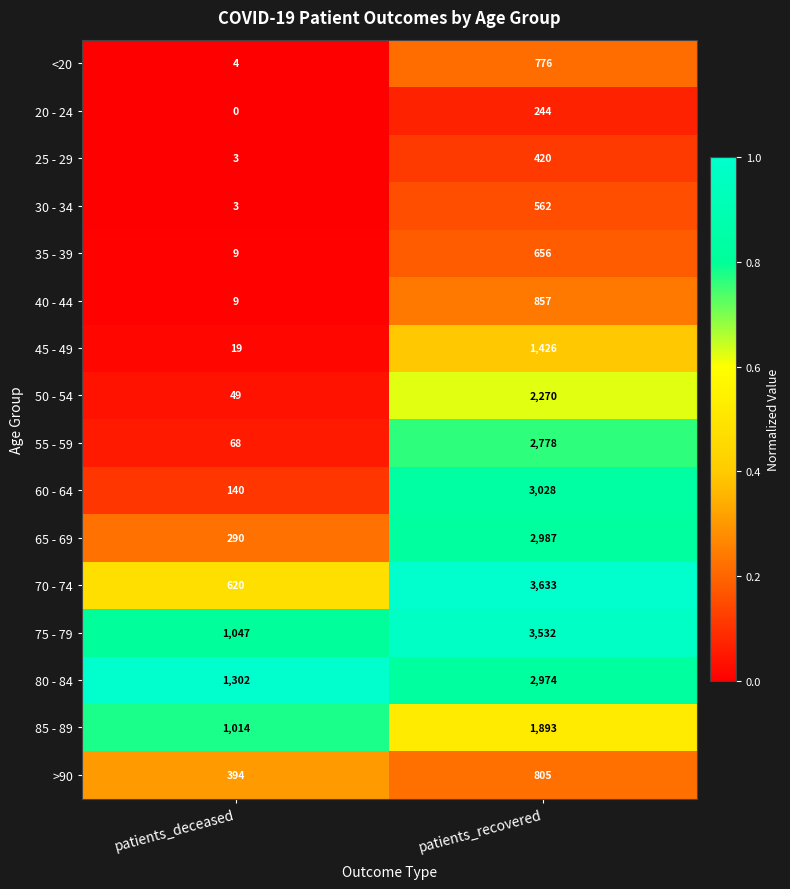

What is the sum of the 35 - 39 values at patients_deceased and patients_recovered?

665